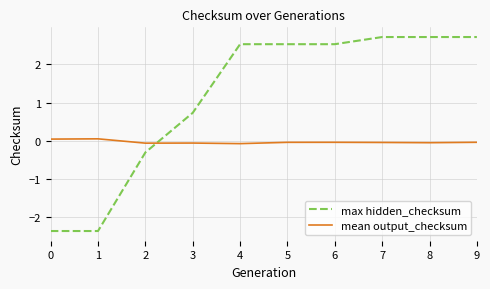

True or false: max hidden_checksum has a value of -0.3 at 2.

True